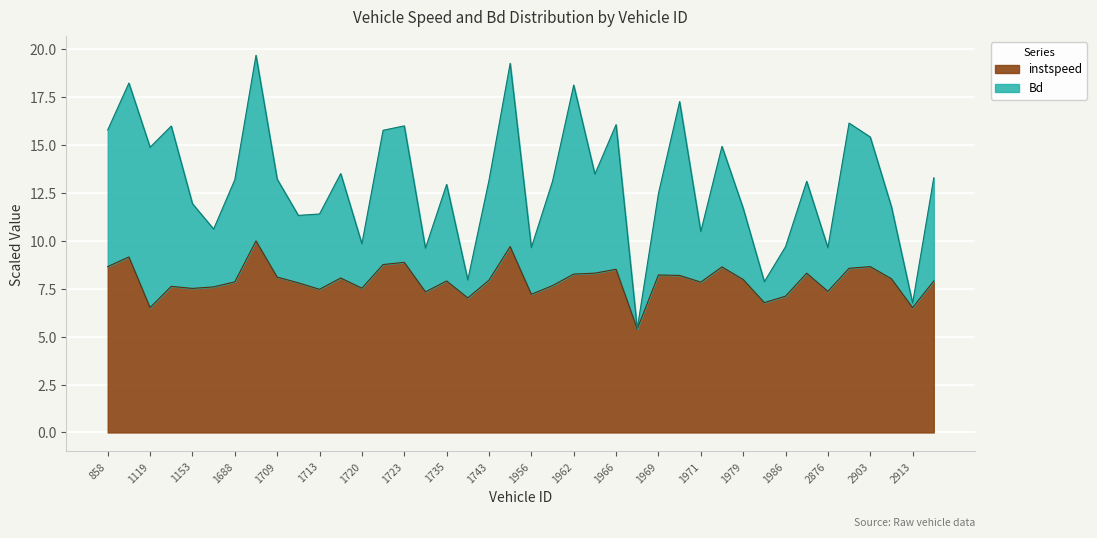

True or false: Bd has a value of 6.7 at 1970.

False